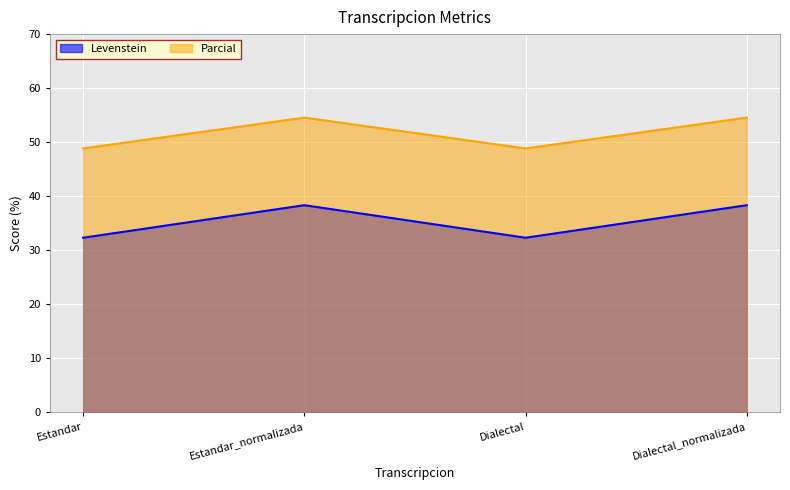

The value of Parcial at Estandar_normalizada is 54.5. True or false?

True